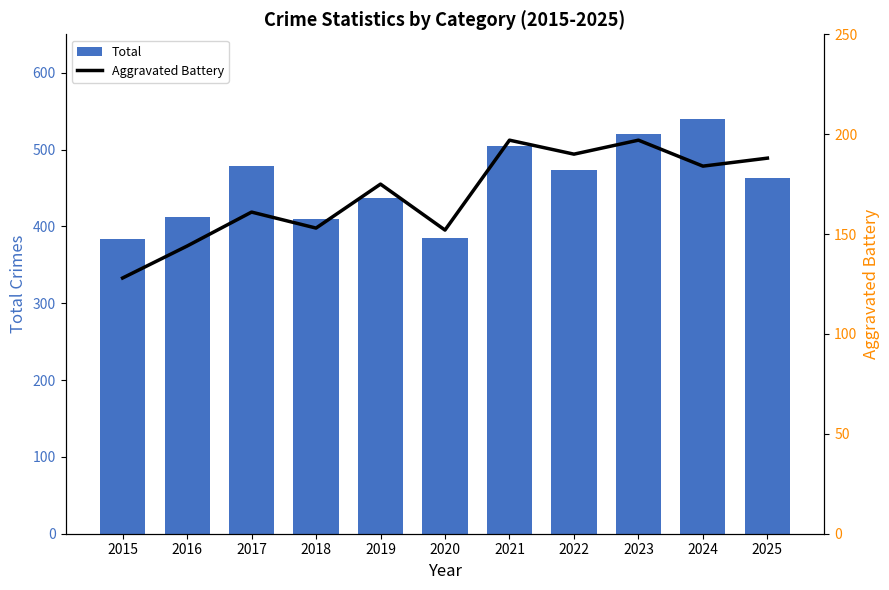

At which category does the chart reach its minimum across all series?

2015